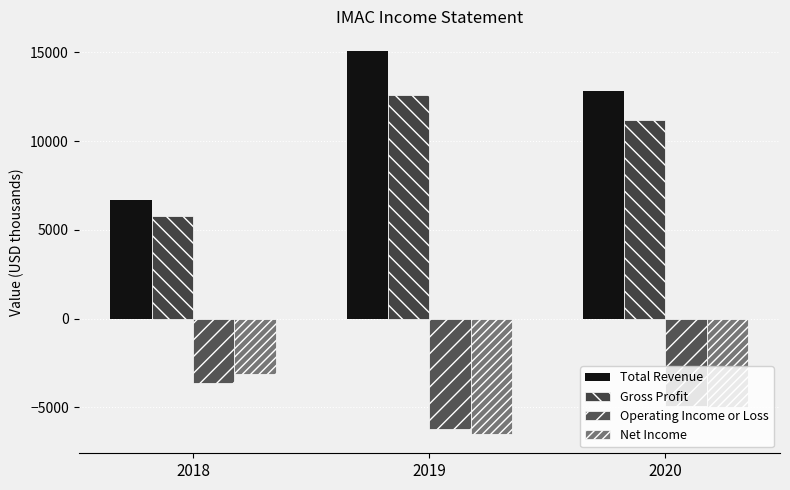

Between 2019 and 2020, which series saw the biggest shift?

Total Revenue